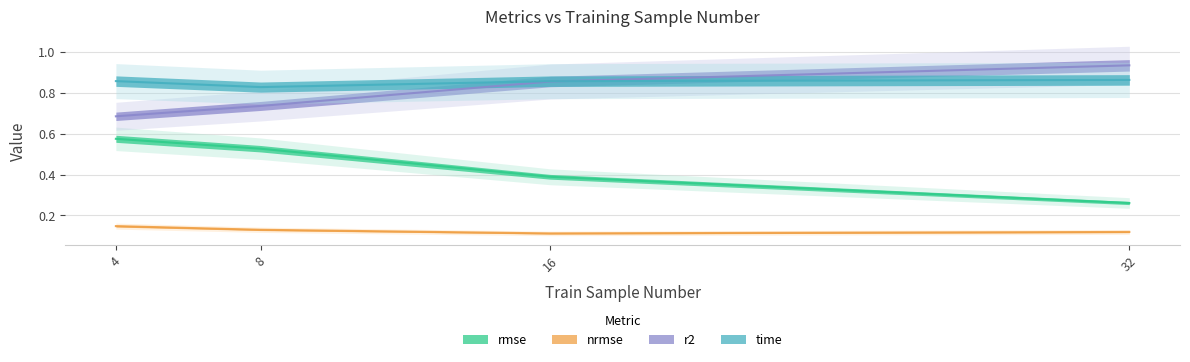

What is the maximum value shown in the chart?

0.9